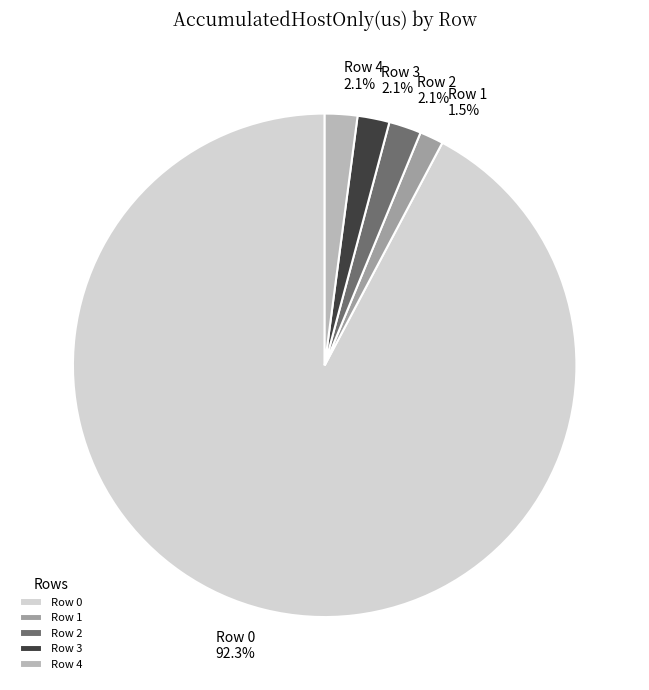

Does Row 0 represent more than half of the total?

Yes